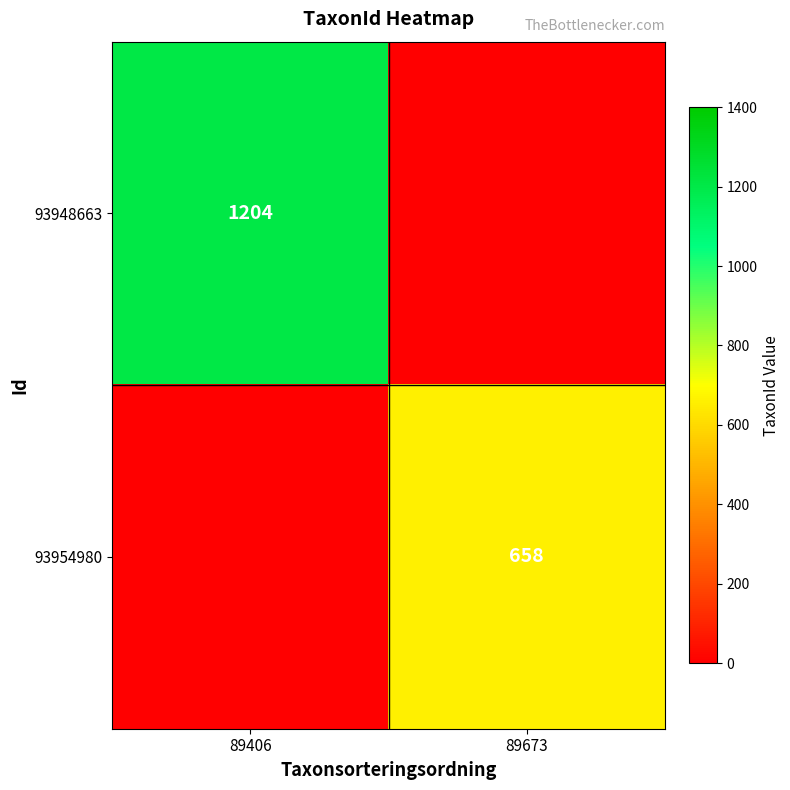

At how many categories does at least one series exceed 1154?

1